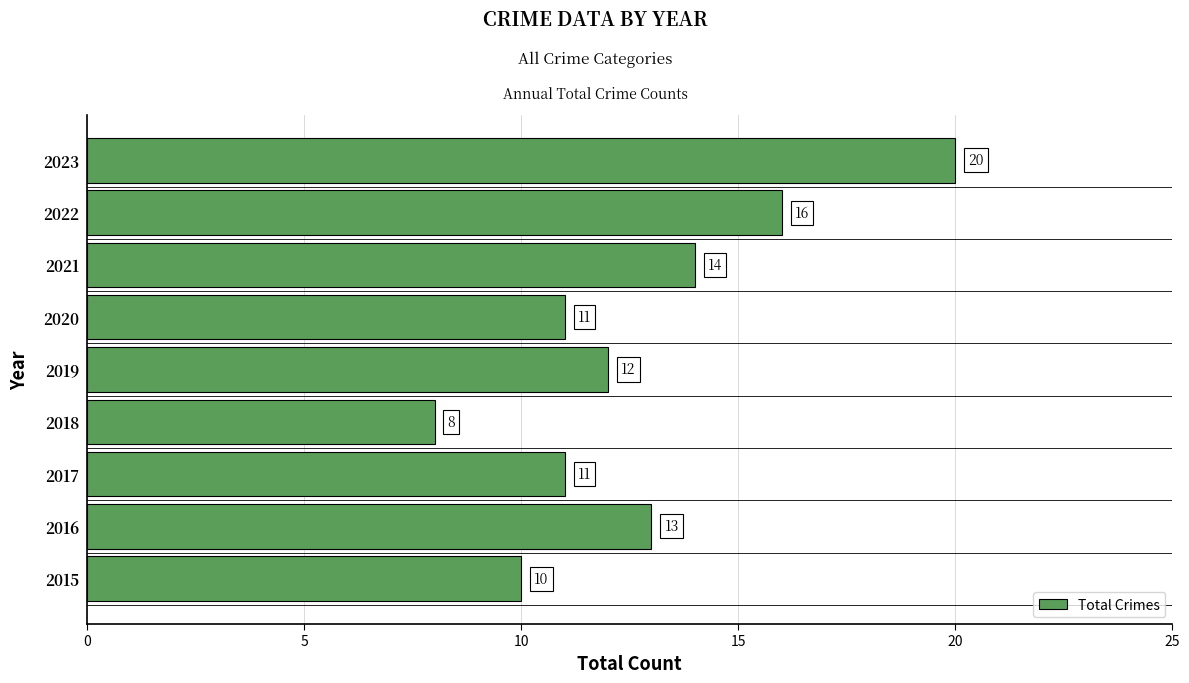

What value does the data have at 2020, to the nearest 10?

10